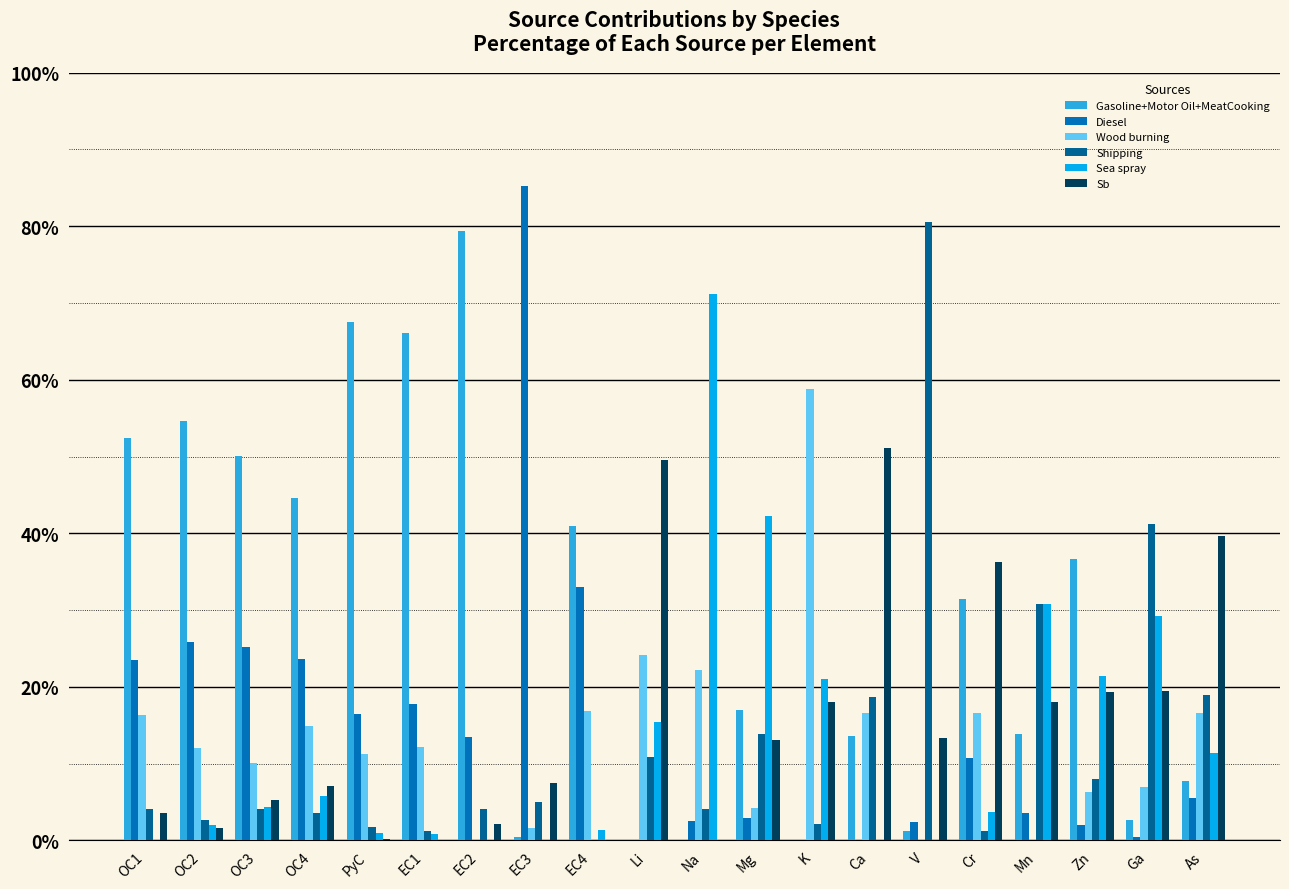

What is the difference between the Diesel values at EC4 and K?

33.0